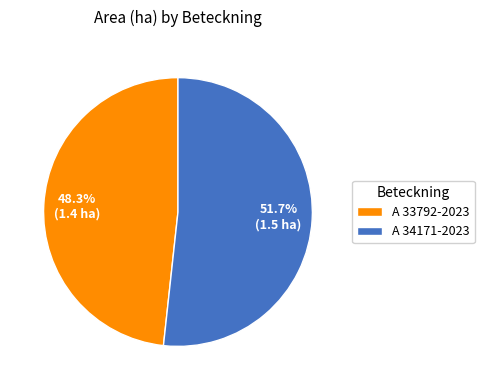

To the nearest percent, what is the difference between the largest and smallest slice percentages?

3%